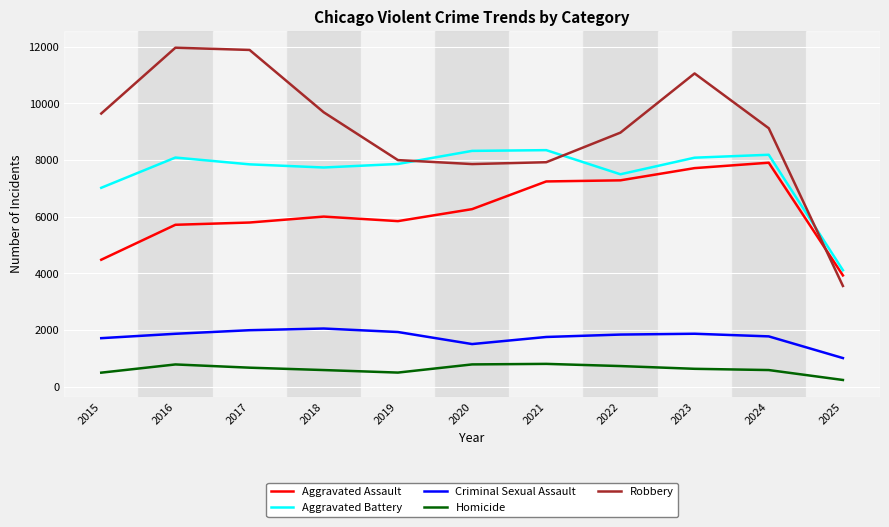

What is the sum of all Aggravated Battery values?

83074